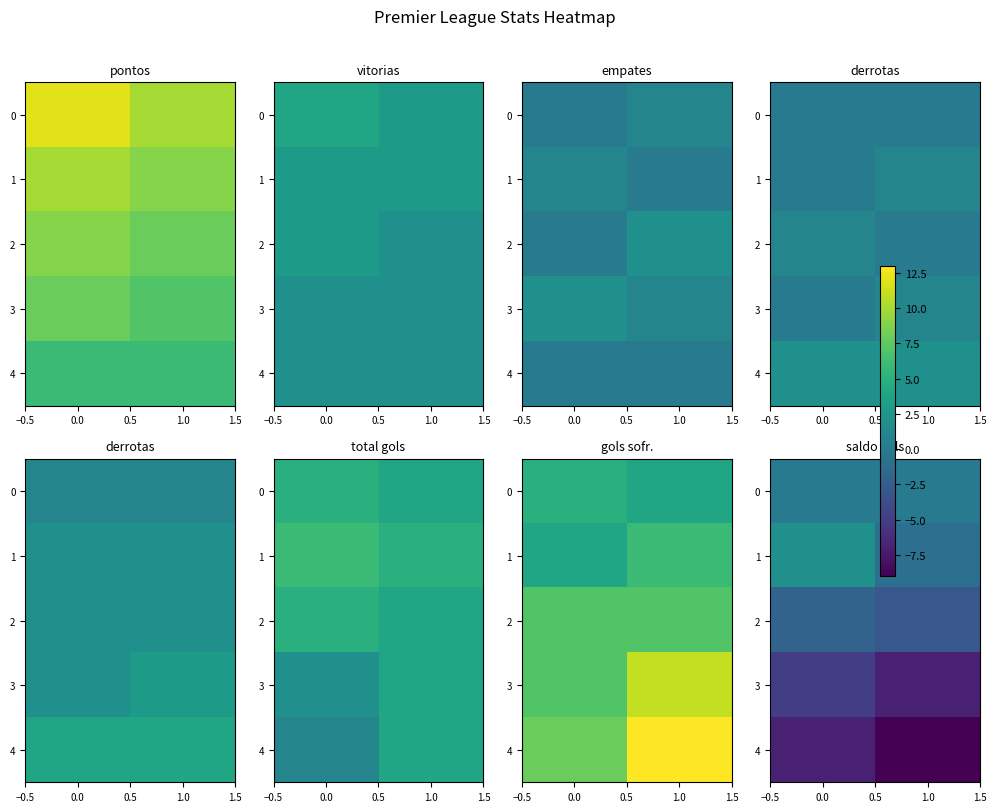

What is the sum of the 3 values at 1.0 and 0.0?

-12